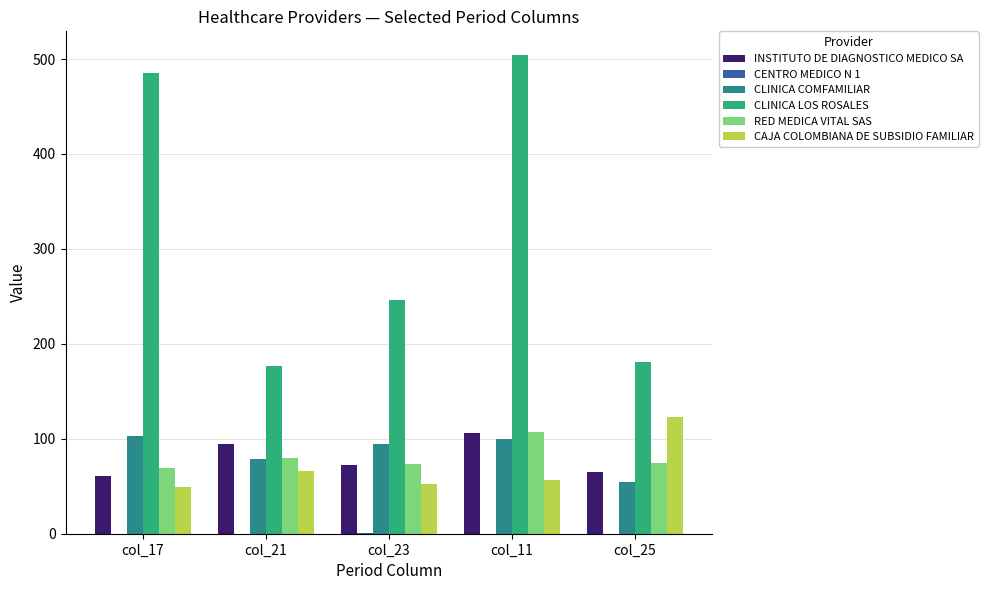

Which series has the largest total across all categories?

CLINICA LOS ROSALES